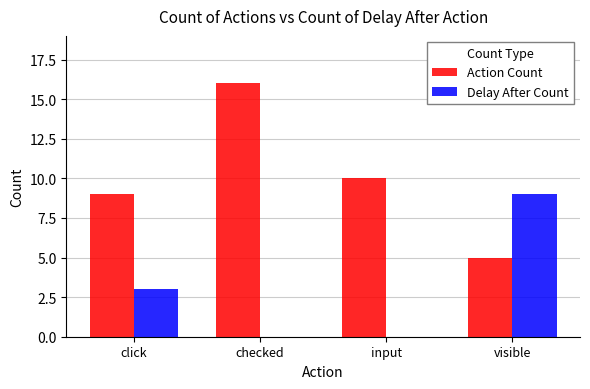

Which series changed the most between click and visible?

Delay After Count